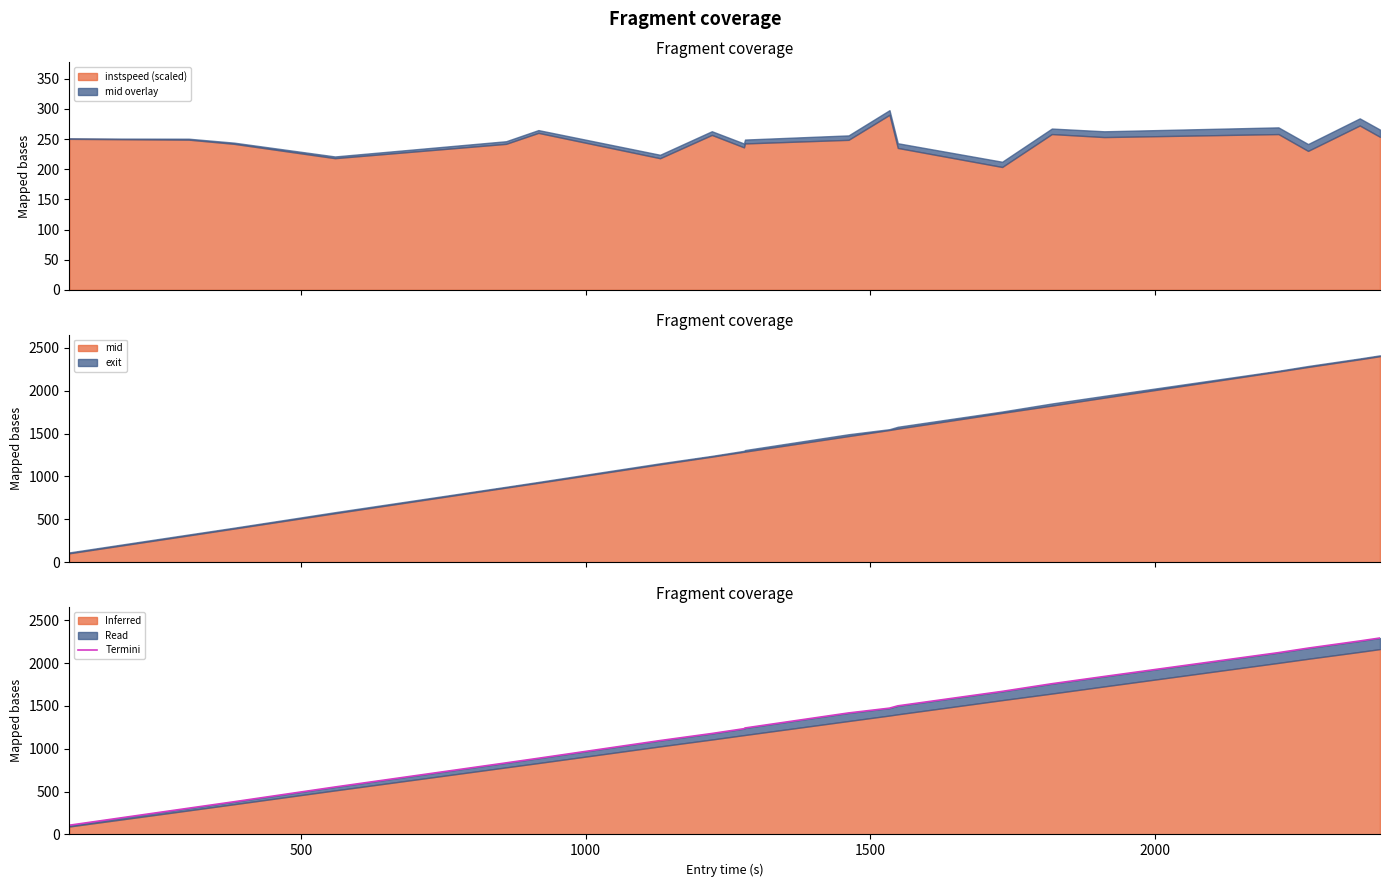

What is the lowest value of the instspeed (scaled) series?

203.7